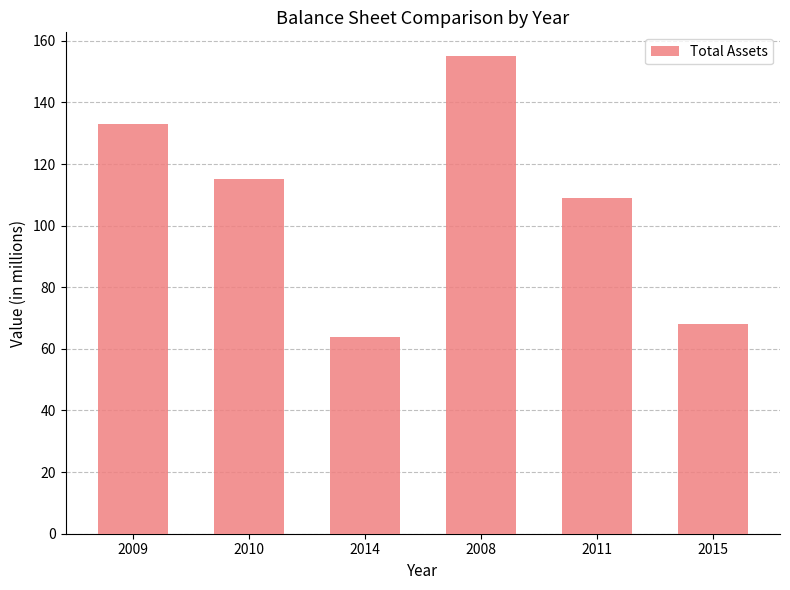

How many bars are there in total?

6